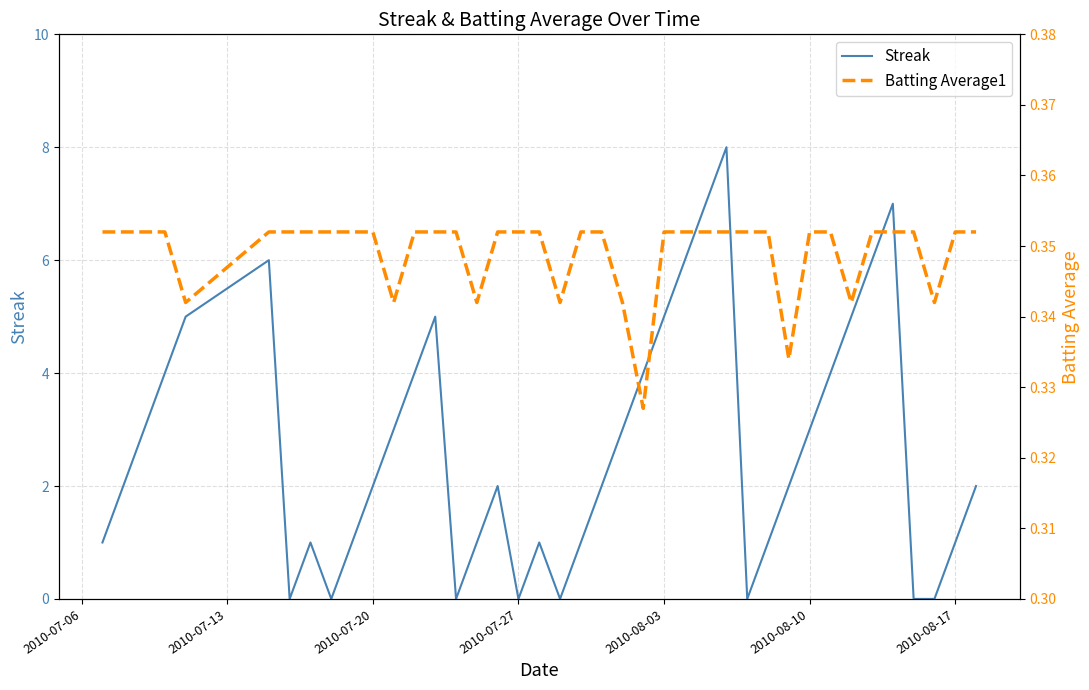

What are all the series names shown in the legend?

Streak, Batting Average1